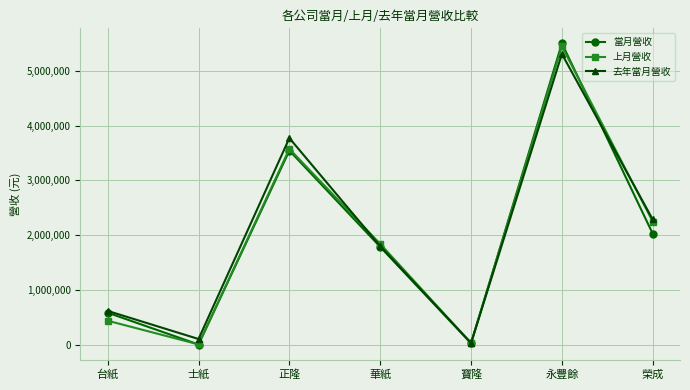

At which label does 去年當月營收 first exceed 1799262?

正隆